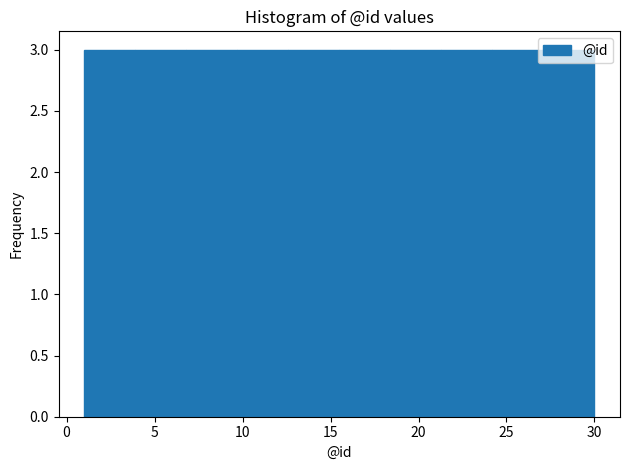

Reading left to right, transcribe this chart: for each bar, give the range it covers on the x-axis and its height. Neither the bar edges nor the heights are printed on the chart, so give them approximately, as read against the axes.

1.0 to 3.9: 3
3.9 to 6.8: 3
6.8 to 9.7: 3
9.7 to 12.6: 3
12.6 to 15.5: 3
15.5 to 18.4: 3
18.4 to 21.3: 3
21.3 to 24.2: 3
24.2 to 27.1: 3
27.1 to 30.0: 3